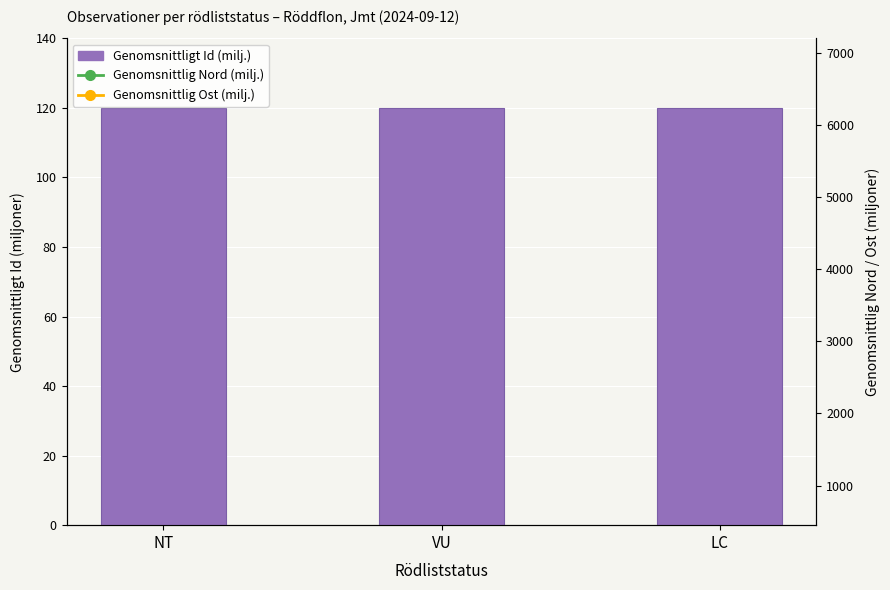

Count the Genomsnittligt Id (milj.) values in the range 119 to 120.

3